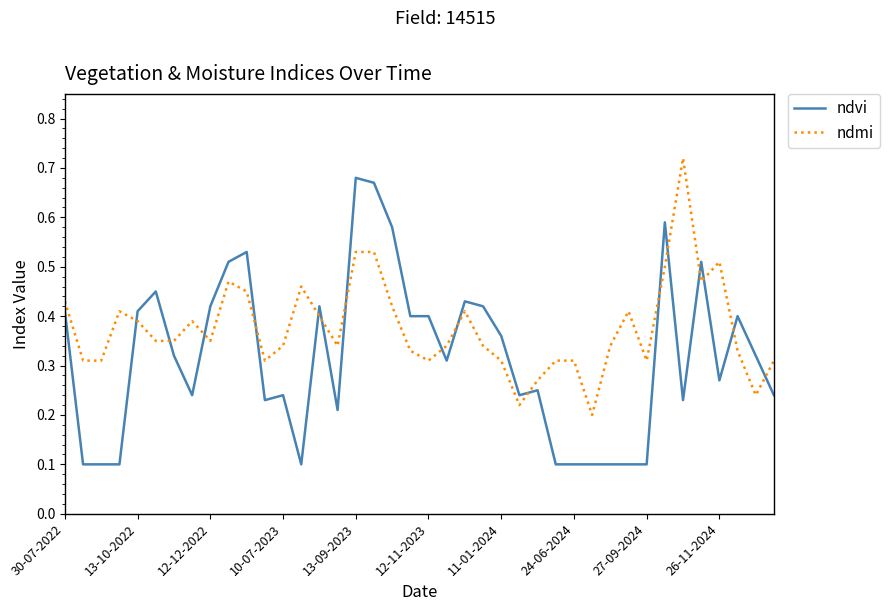

How many ndmi values are between 0 and 1?

40